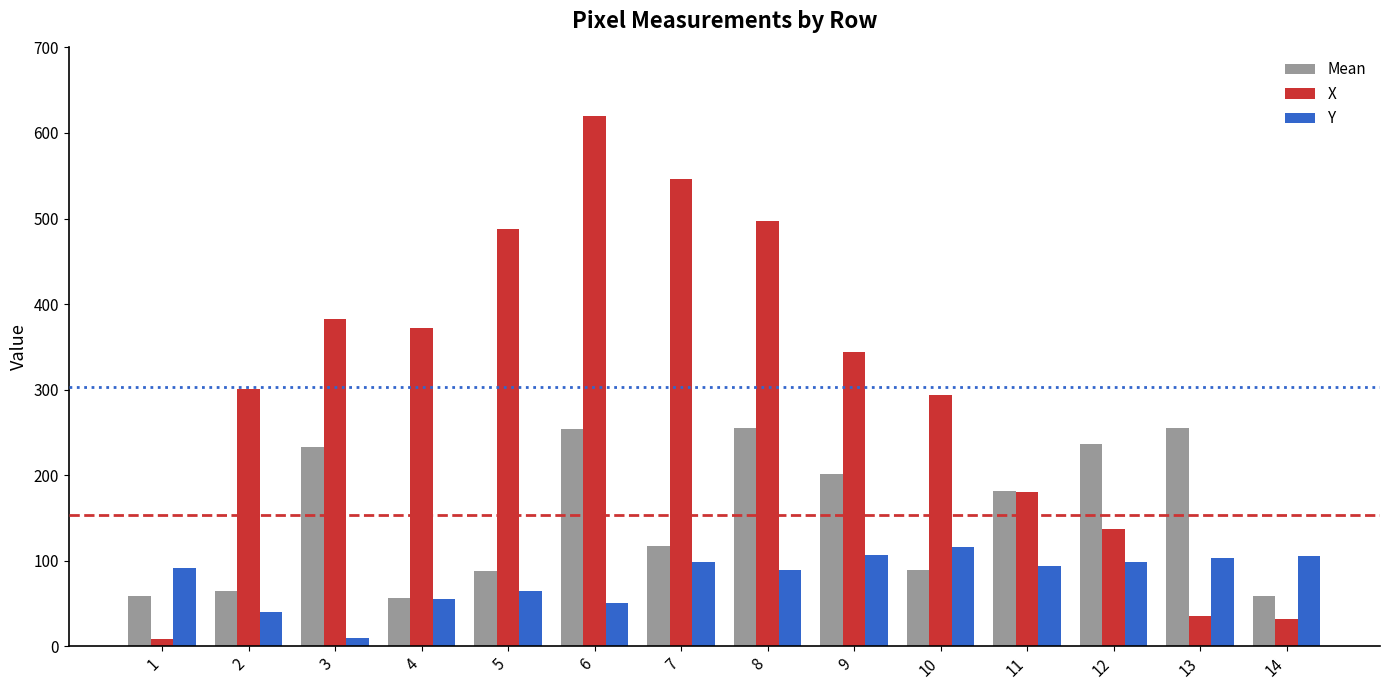

What is the approximate value of Mean at 3?

233.0